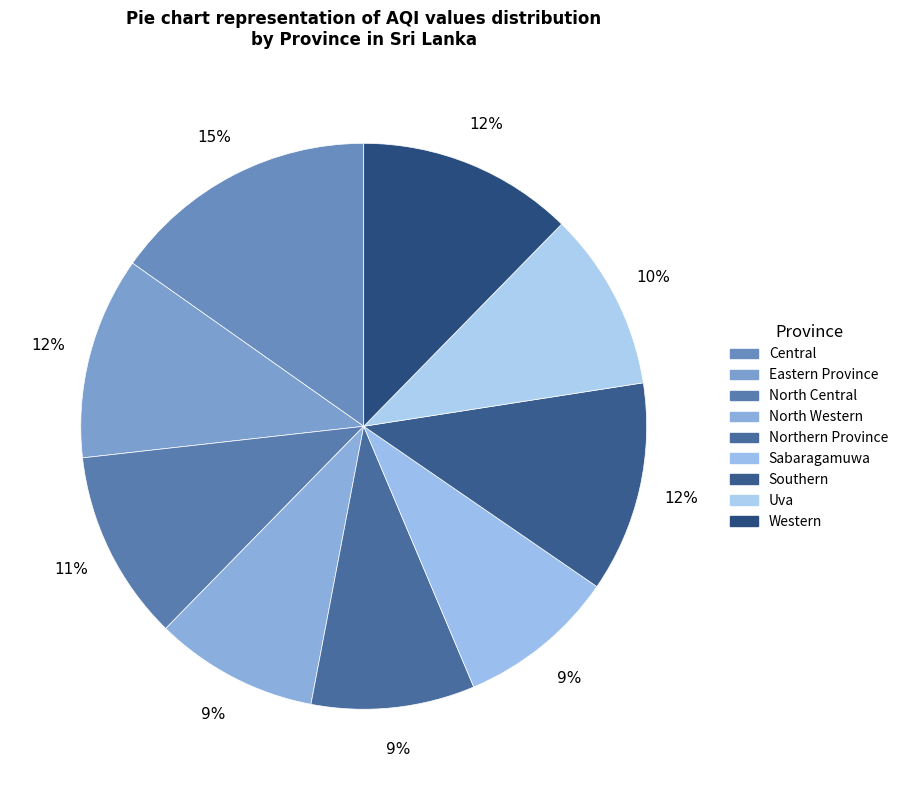

Does any single category account for the majority?

No